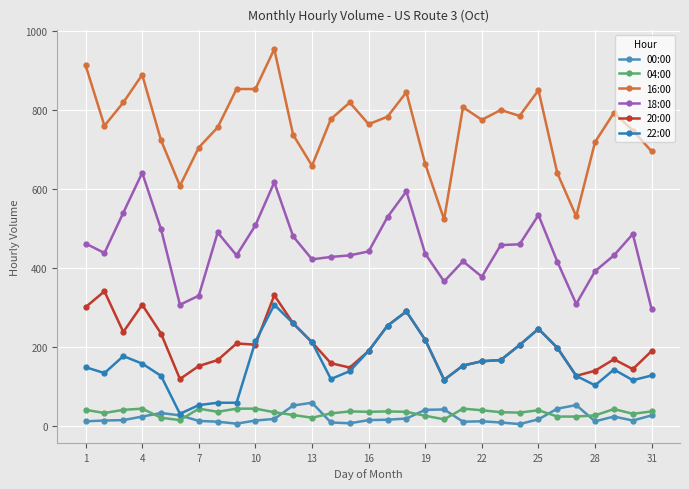

Does the chart have visible grid lines?

Yes